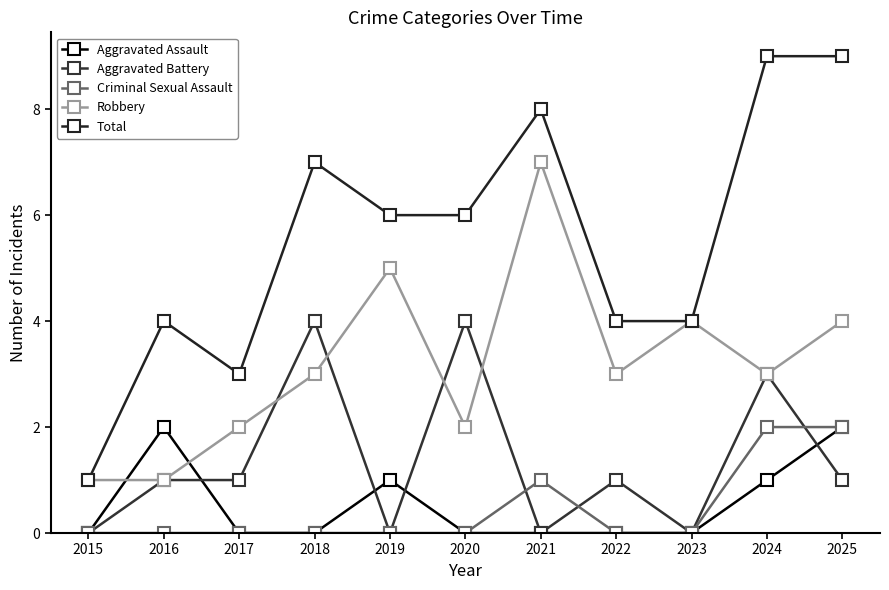

What are all the series names shown in the legend?

Aggravated Assault, Aggravated Battery, Criminal Sexual Assault, Robbery, Total